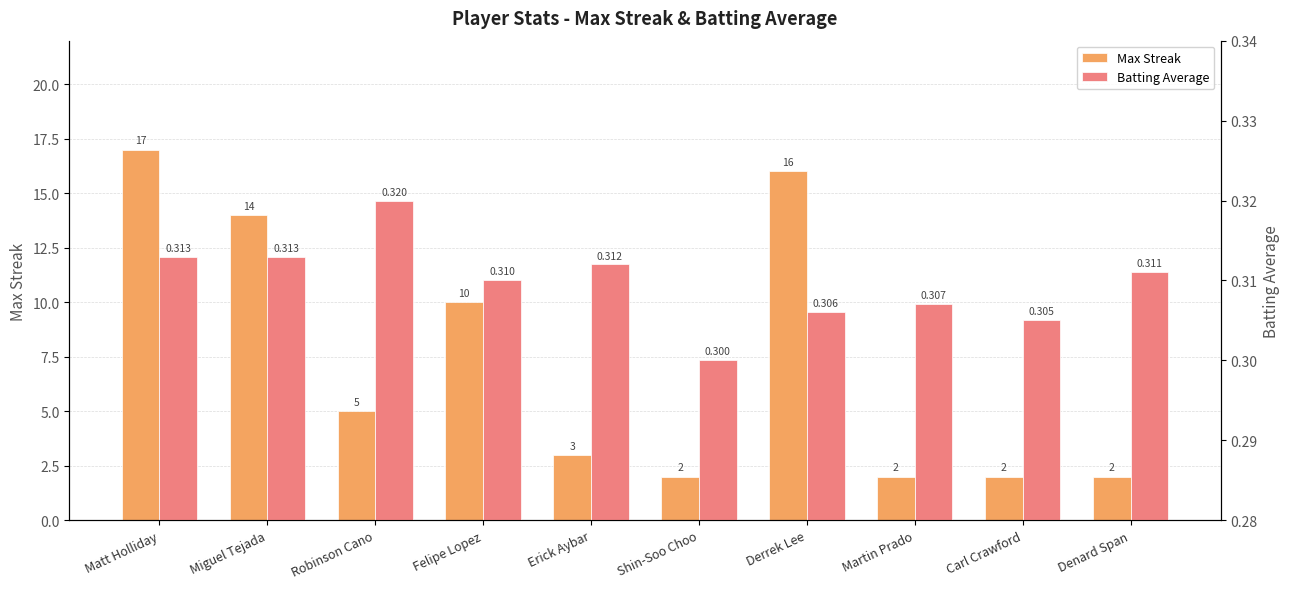

At which label does Max Streak first exceed 5?

Matt Holliday